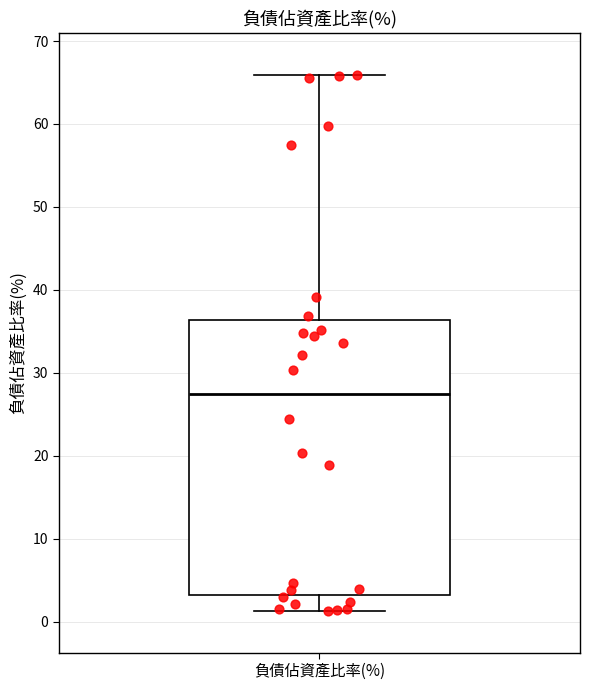

Read this box plot against the y-axis: the position of the median line, the range covered by the box, and the ends of both whiskers. The values are not printed on the chart, so give them approximately, as read against the axis.

median 27, box 3 to 36, whiskers 1 to 66